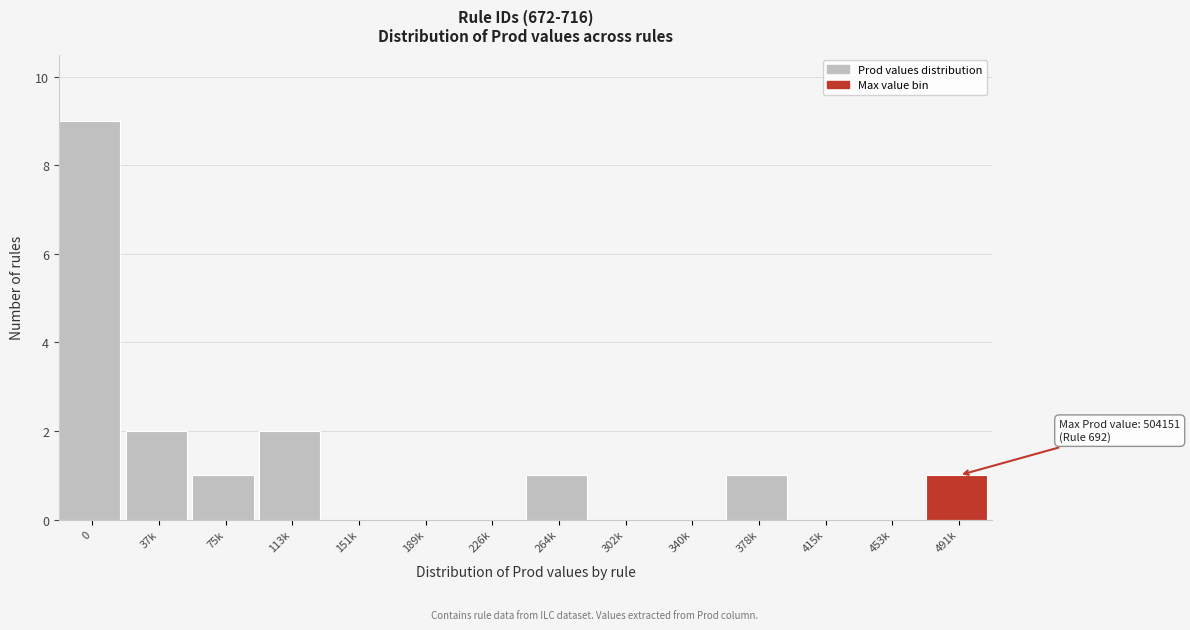

Reading left to right, list all the values displayed in this chart.

0=9	37k=2	75k=1	113k=2	151k=0	189k=0	226k=0	264k=1	302k=0	340k=0	378k=1	415k=0	453k=0	491k=1